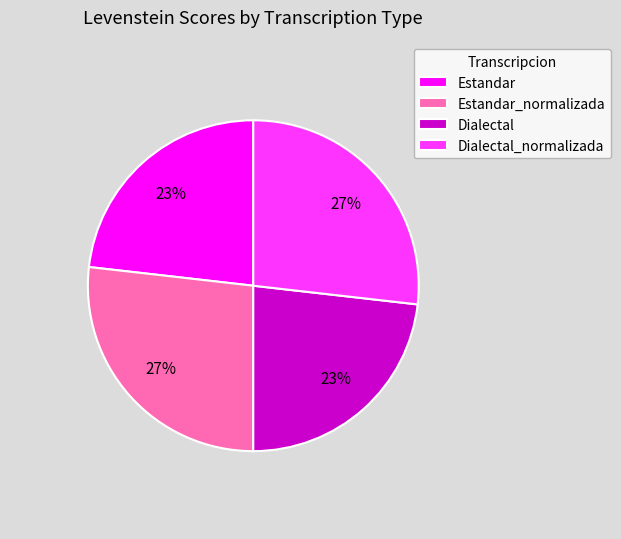

Does any single category account for the majority?

No